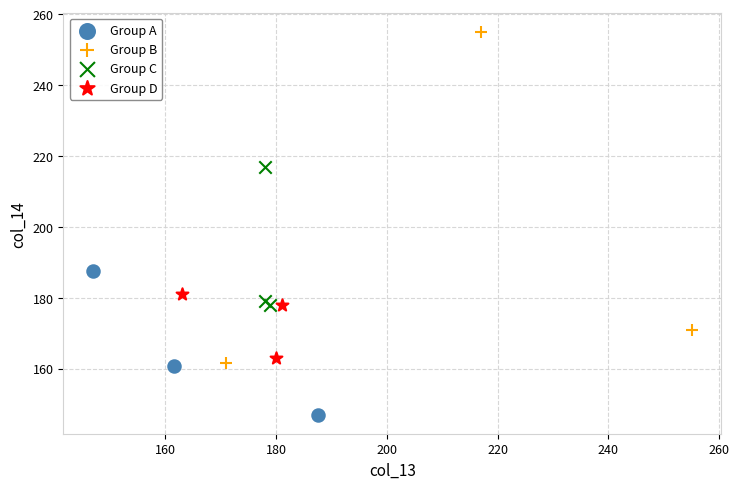

Which series reaches the maximum Y coordinate?

Group B